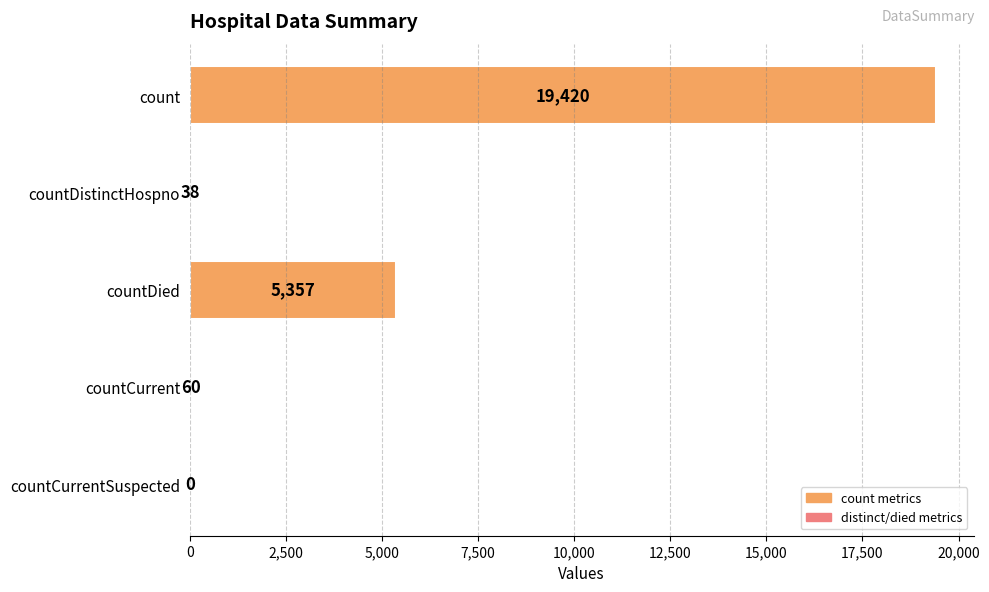

Reading top to bottom, what are all the values shown in this chart?

count=19420	countDistinctHospno=38	countDied=5357	countCurrent=60	countCurrentSuspected=0